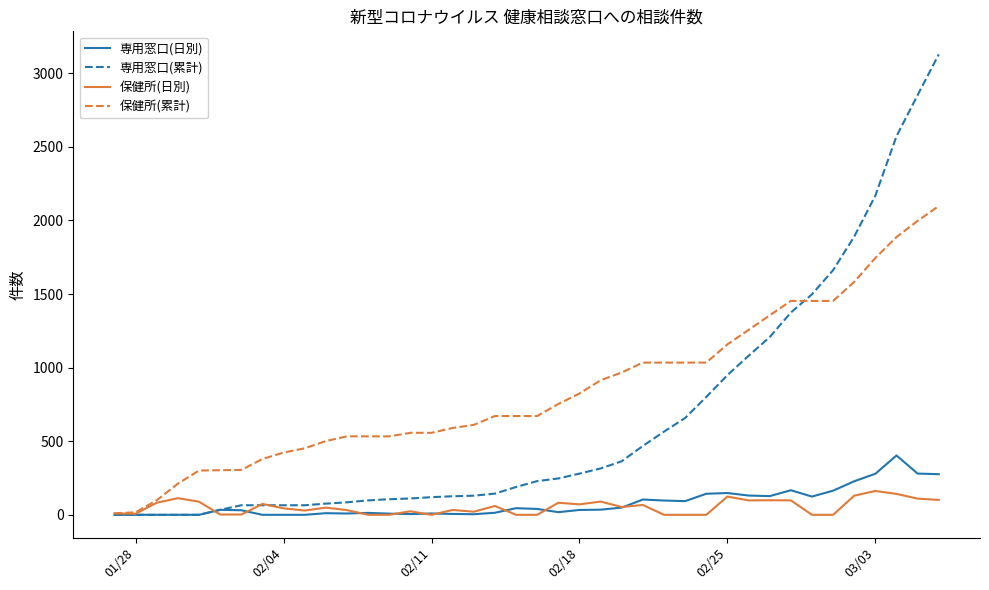

Which series has the widest spread of values?

専用窓口(累計)